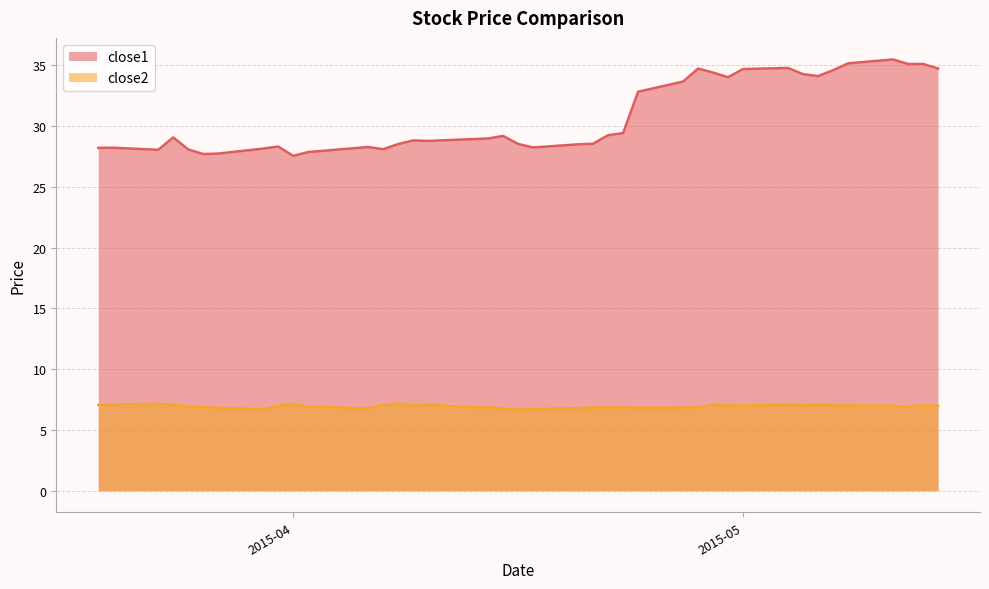

Which series changed the most between 2015-04-06 and 2015-05-13?

close1